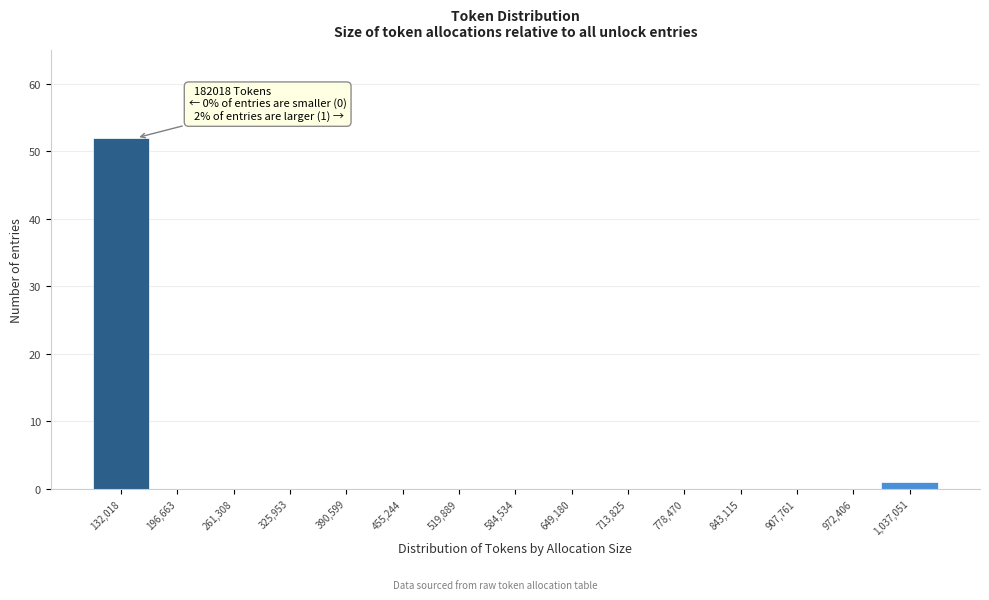

Reading left to right, extract all data points from this chart.

132,018=52	196,663=0	261,308=0	325,953=0	390,599=0	455,244=0	519,889=0	584,534=0	649,180=0	713,825=0	778,470=0	843,115=0	907,761=0	972,406=0	1,037,051=1